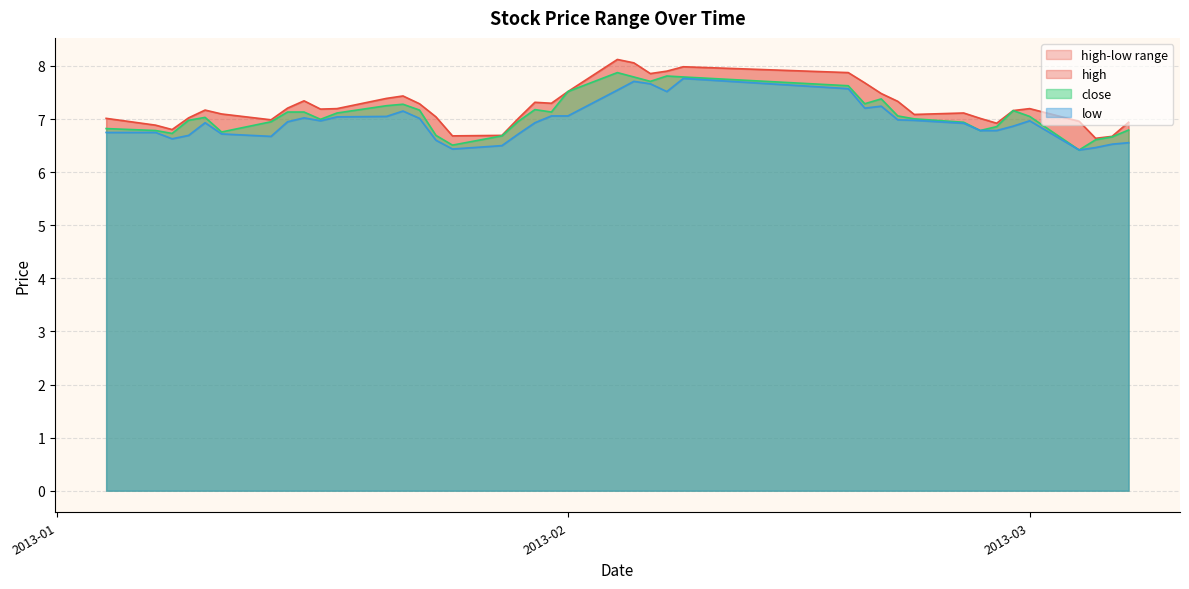

True or false: low has more than 0 interior local peaks.

True